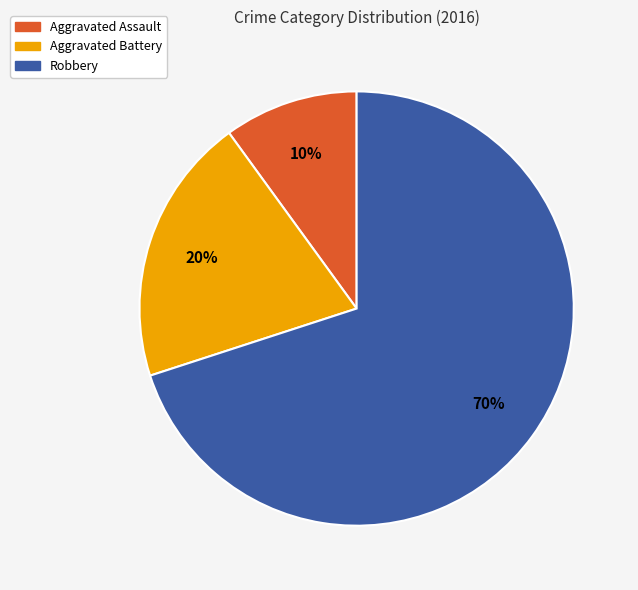

Rank the categories by value from highest to lowest.

Robbery, Aggravated Battery, Aggravated Assault